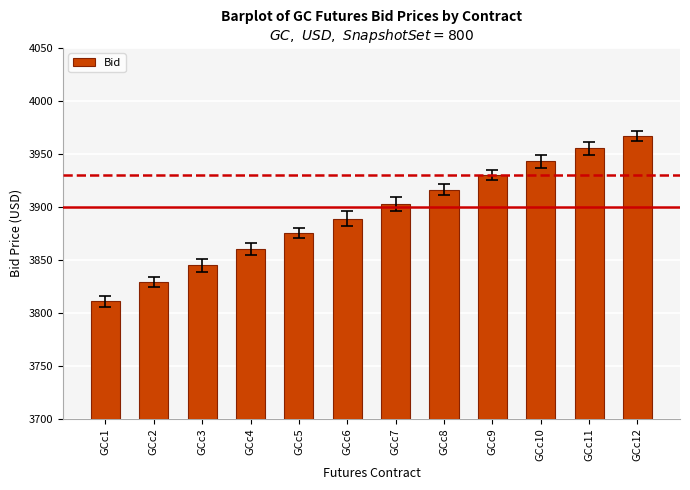

Reading right to left, list all the values displayed in this chart.

3967.1	3955.2	3943.1	3929.7	3916.3	3902.9	3888.9	3875.6	3860.4	3845.0	3829.4	3810.9